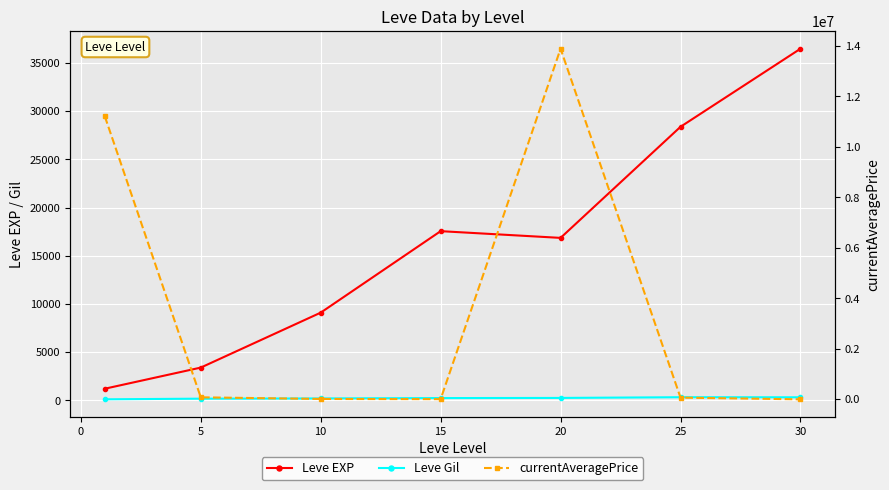

Which series has the largest range (max minus min)?

currentAveragePrice